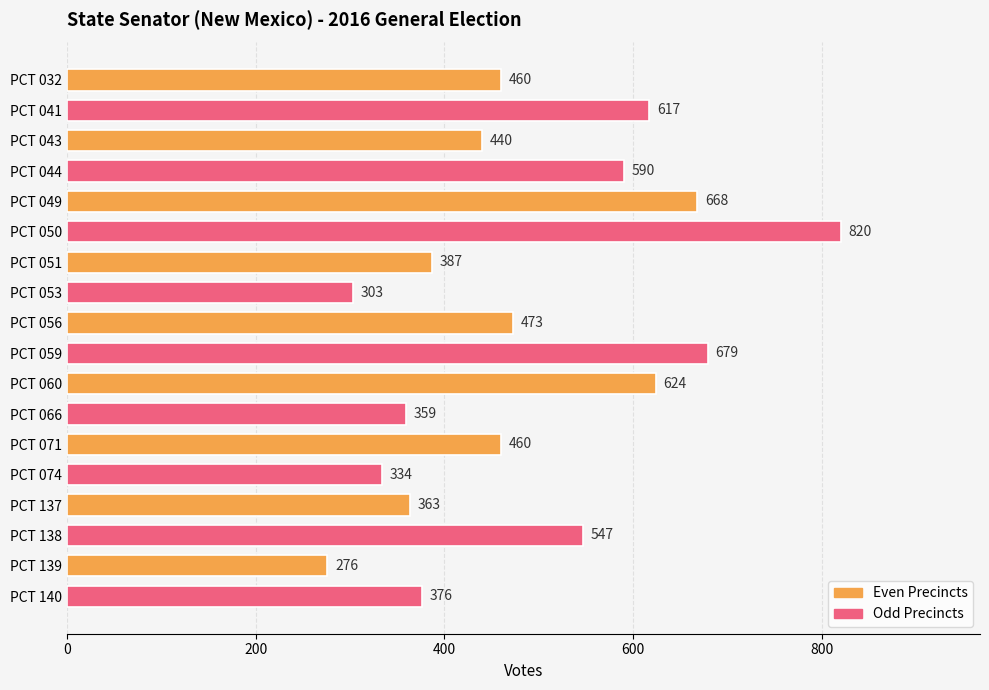

What is the change in value from PCT 049 to PCT 053?

-365